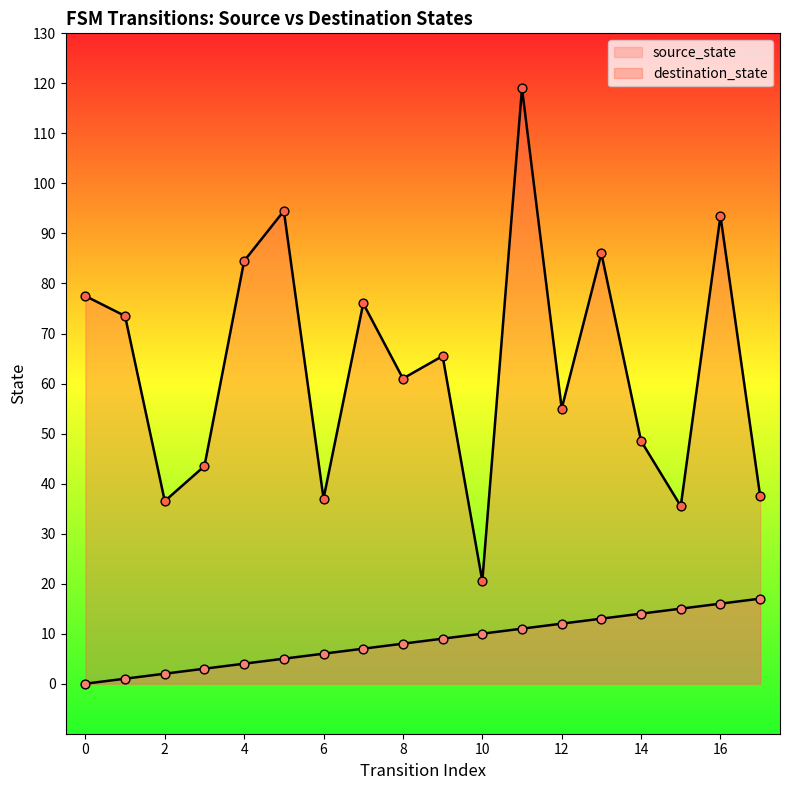

What are all the series names shown in the legend?

source_state, destination_state